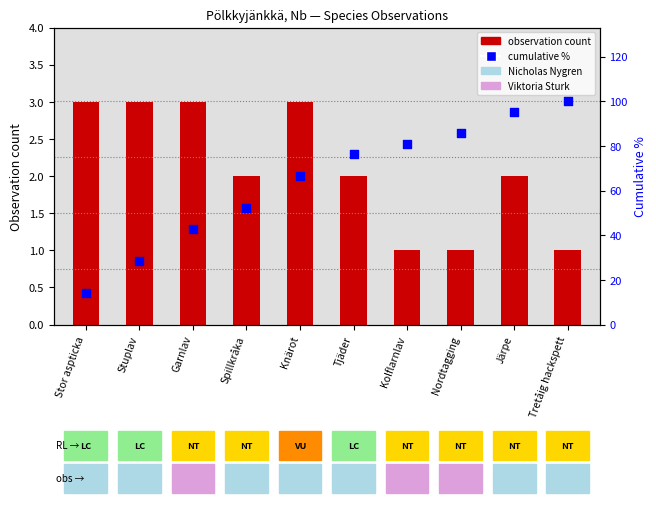

Which series has the largest Y range (max minus min)?

cumulative %